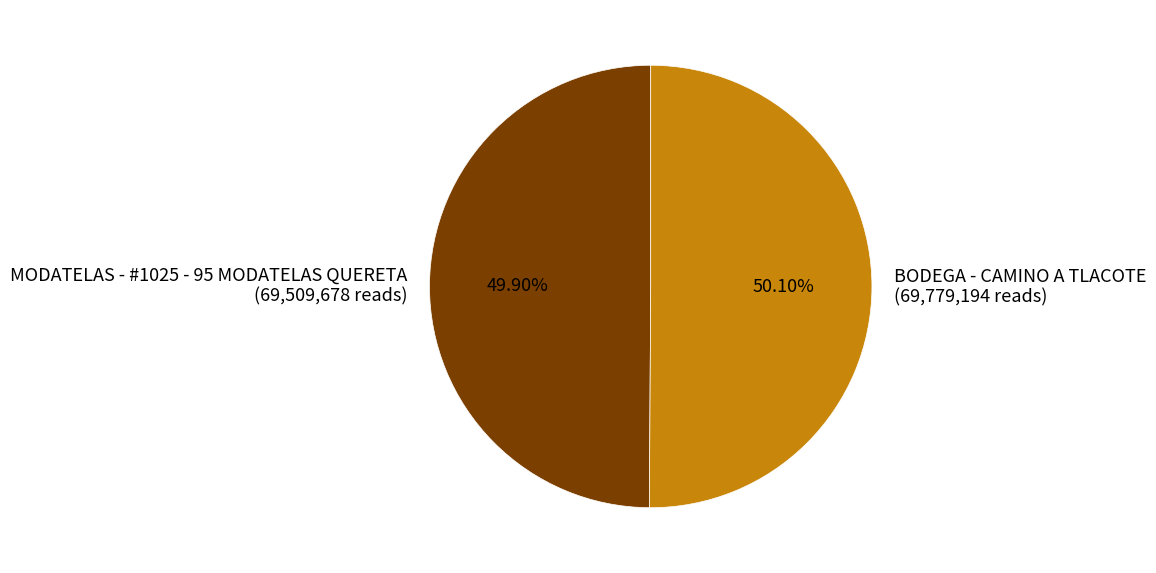

Count the number of slices in the pie.

2